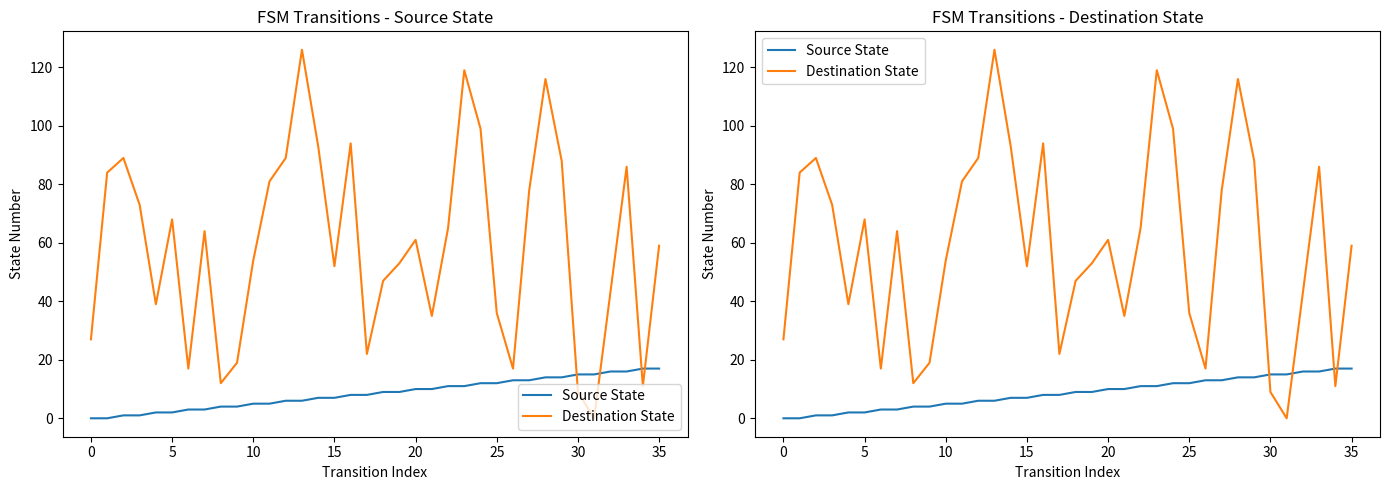

How many lines are shown in the chart?

2